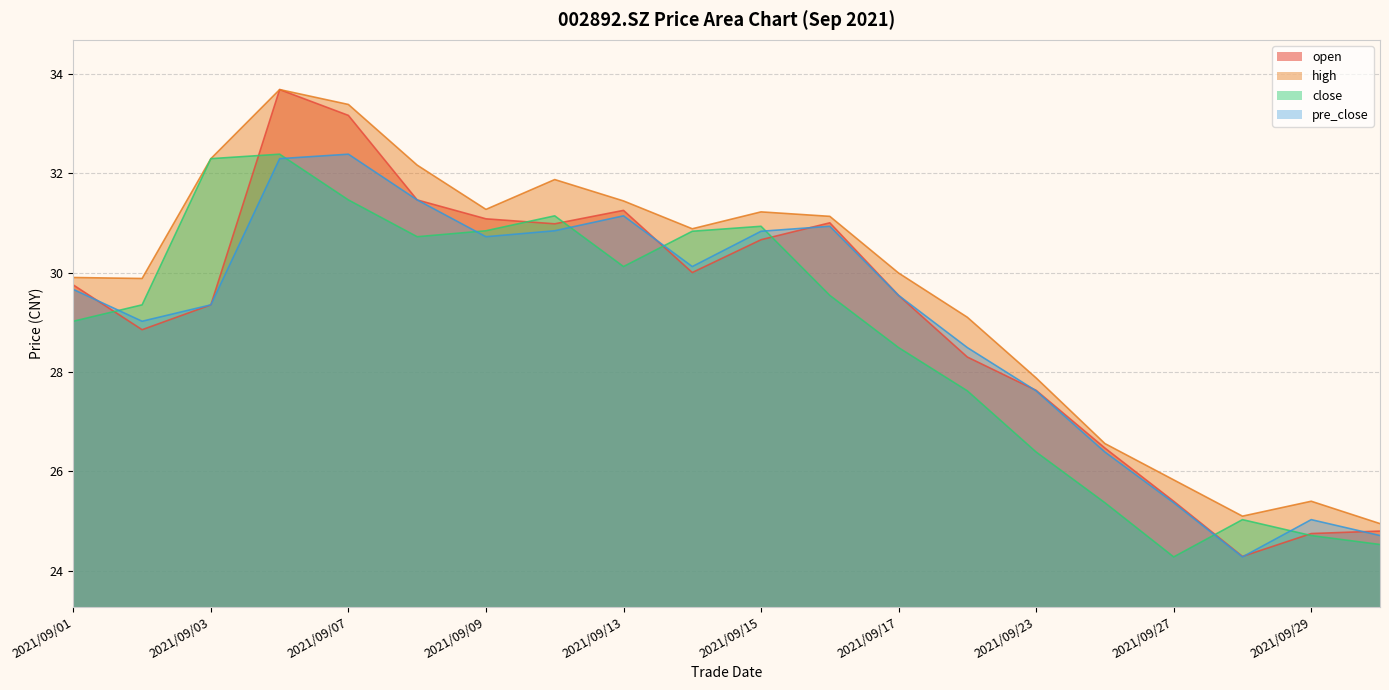

What is the total value across all series at 2021/09/06?

132.0